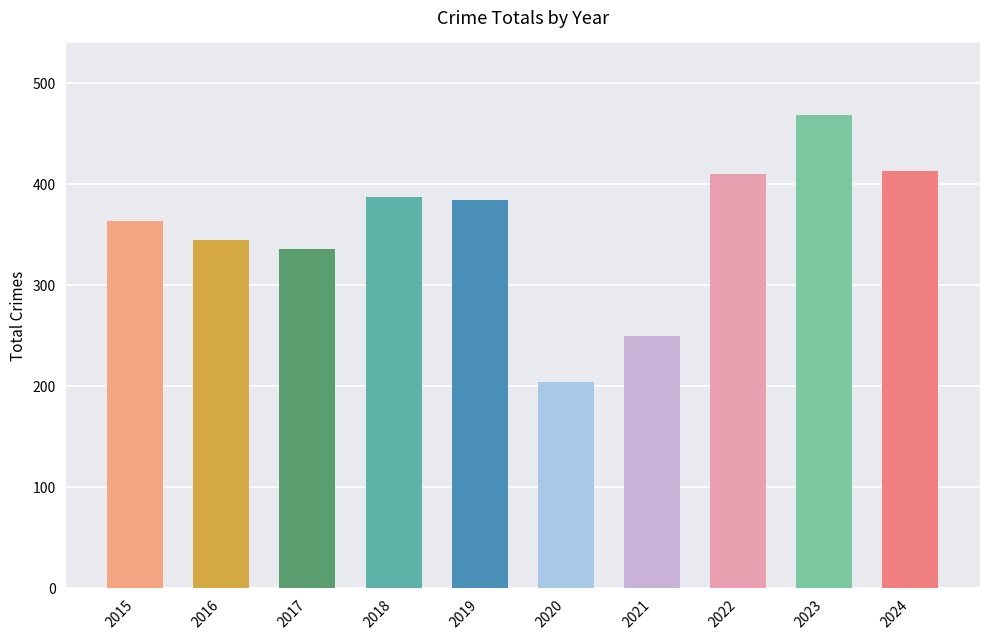

Which category has the highest value across all series?

2023